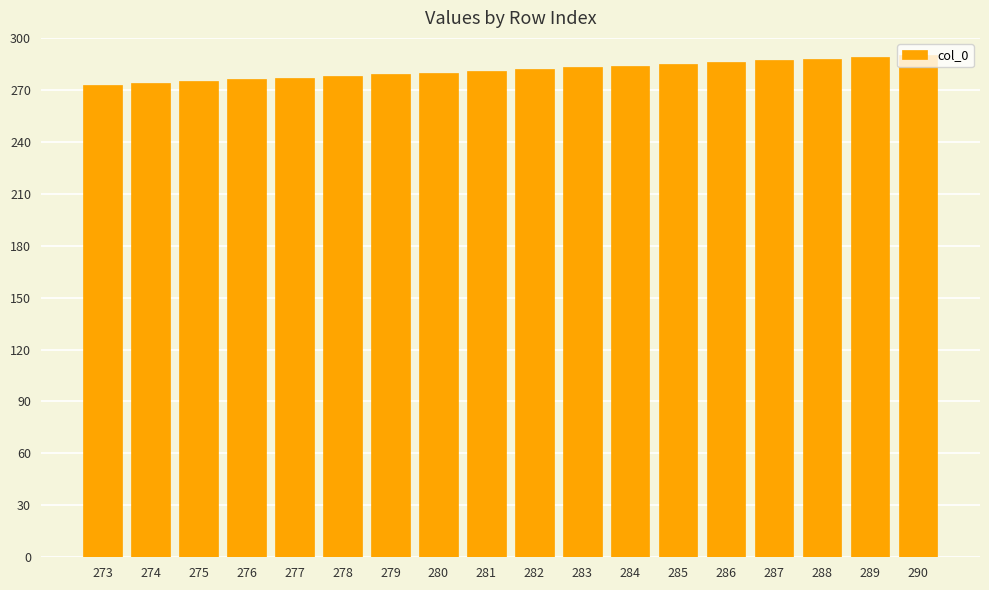

True or false: the data shows 175 at 273.

False